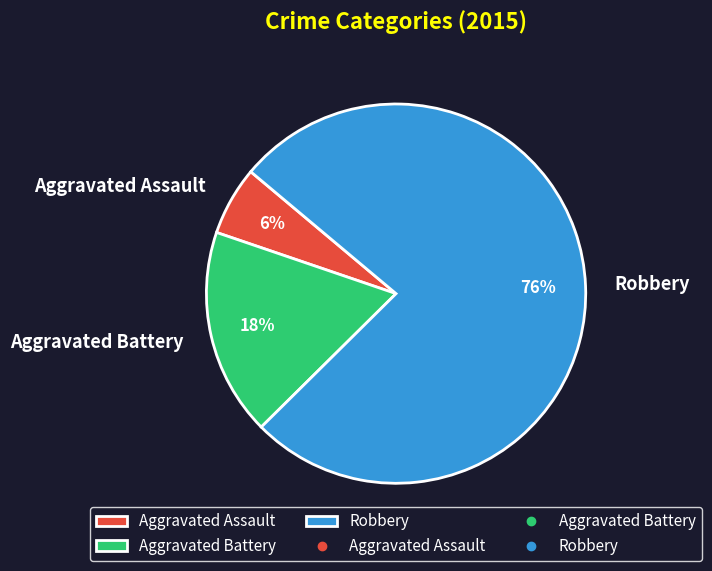

Which category has the biggest portion of the pie?

Robbery